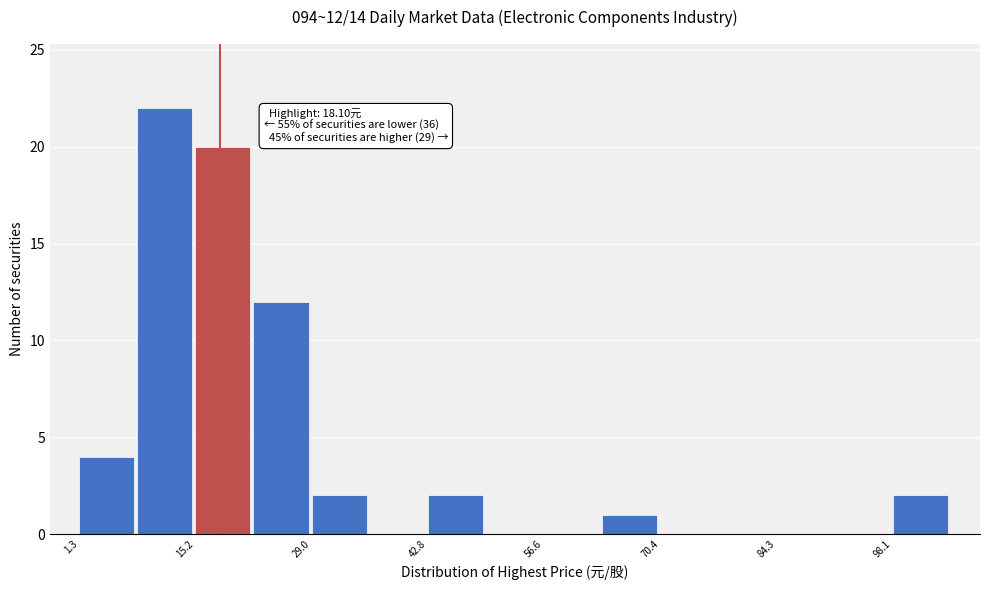

Read against the x-axis, roughly where is the centre of the tallest bar?

12